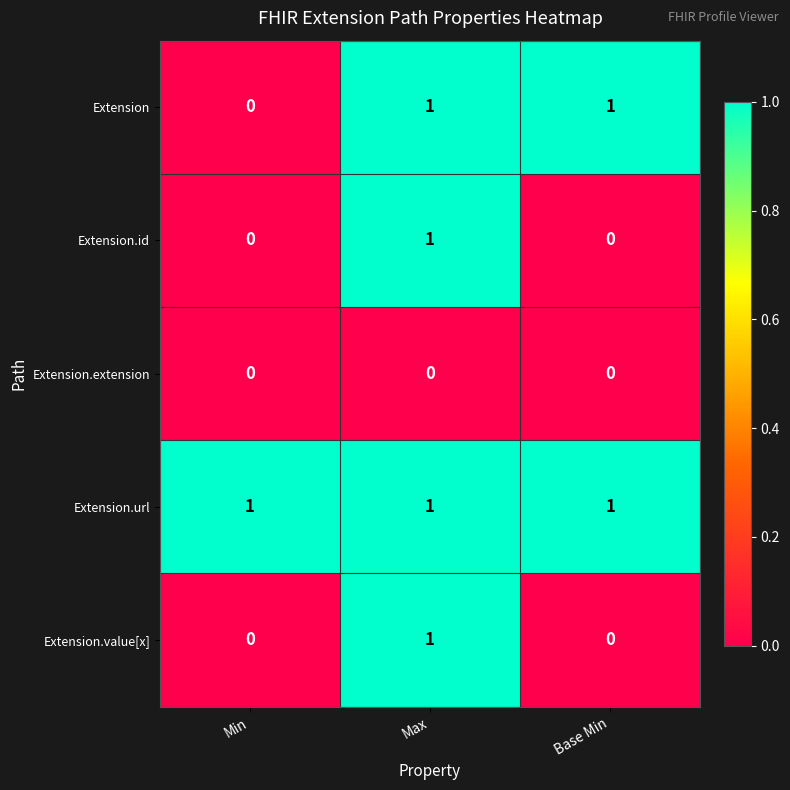

What is the difference between the highest and lowest values at Min?

1